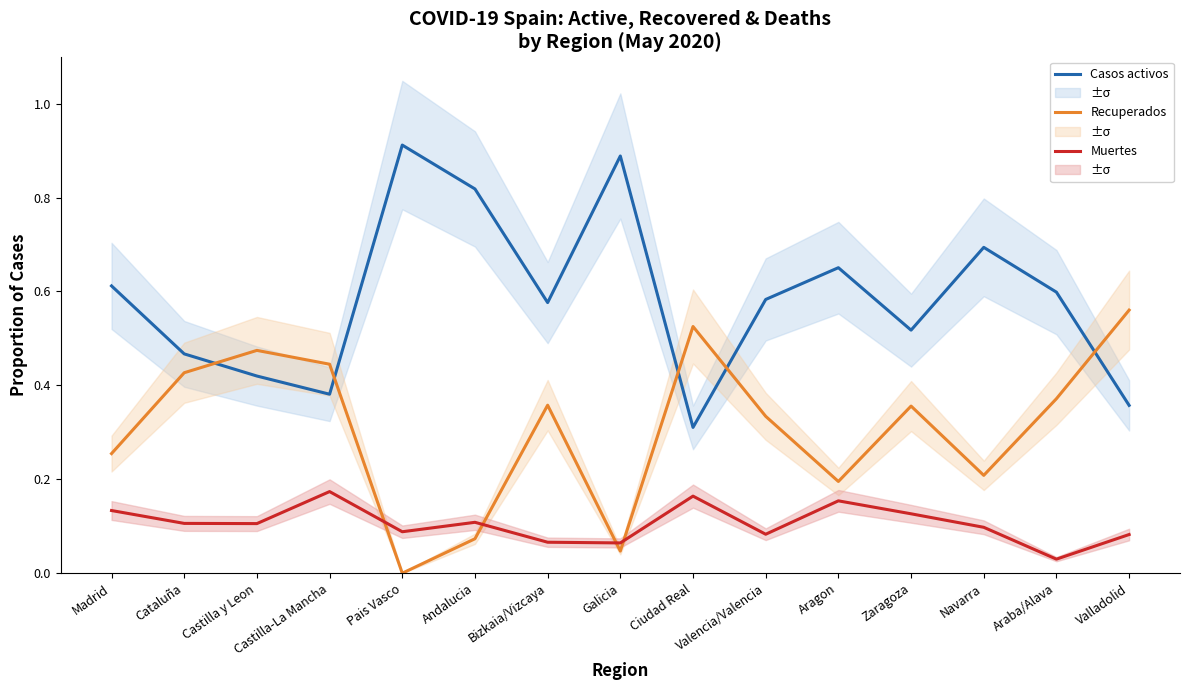

What is the value of the Muertes point at the 1st from the left?

0.1